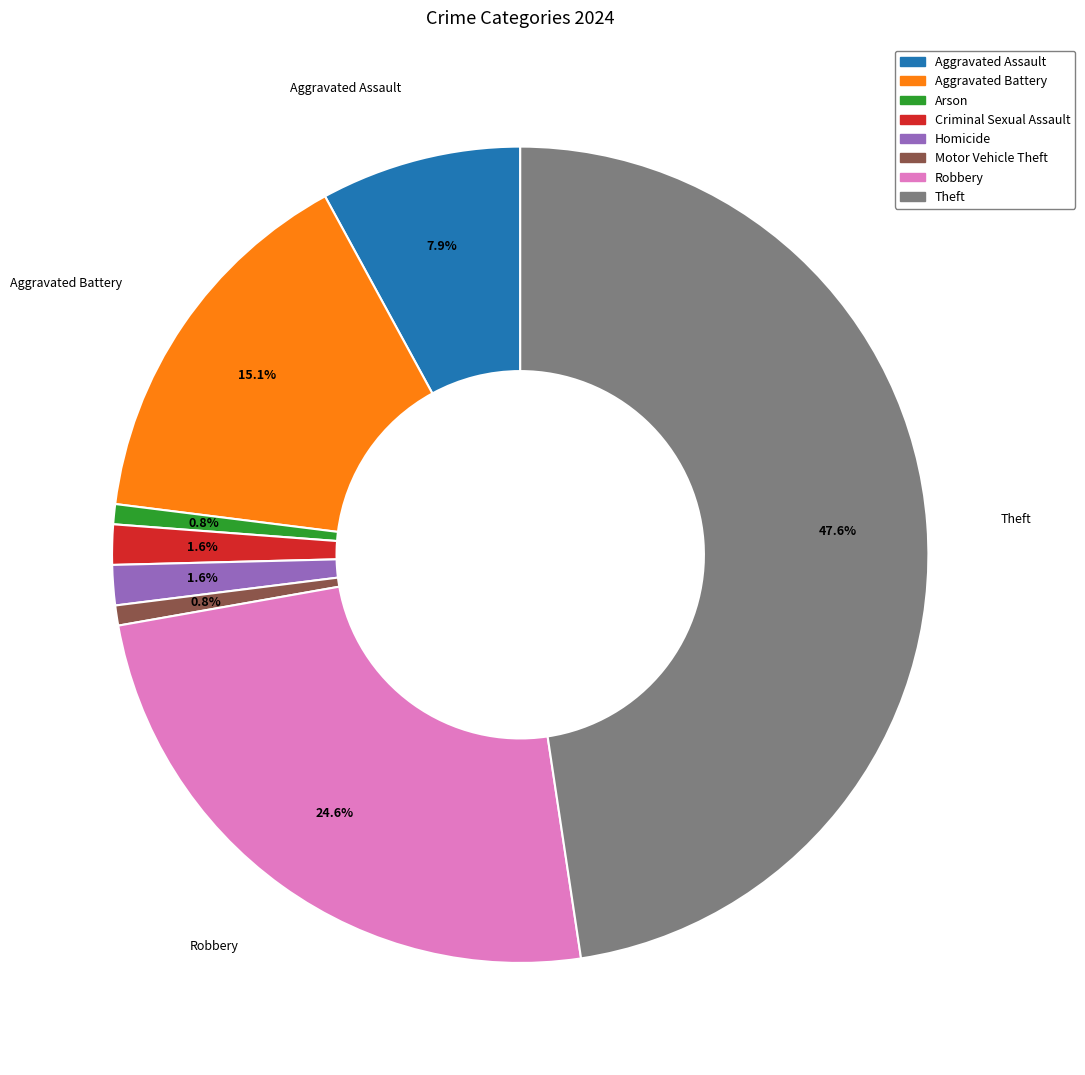

How much of the chart is everything except Criminal Sexual Assault?

98.4%